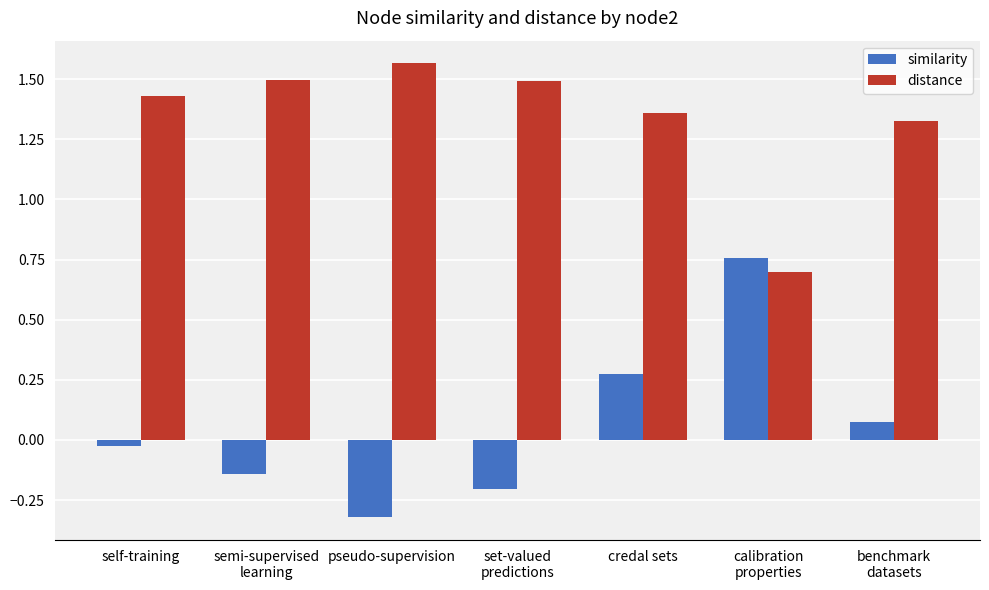

How many distance values are between 1 and 2?

6